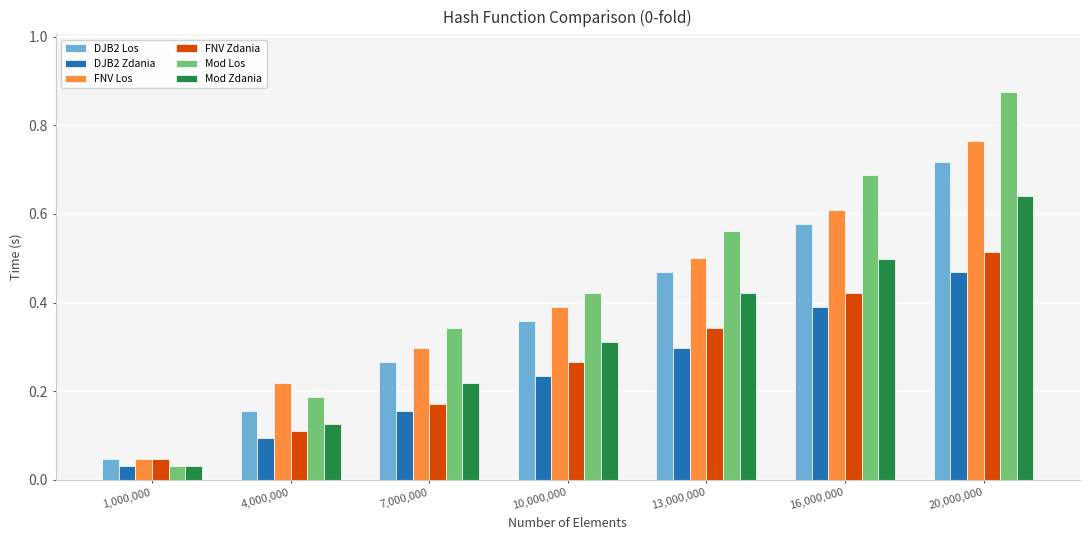

Where is FNV Los nearest to the value 0?

1,000,000